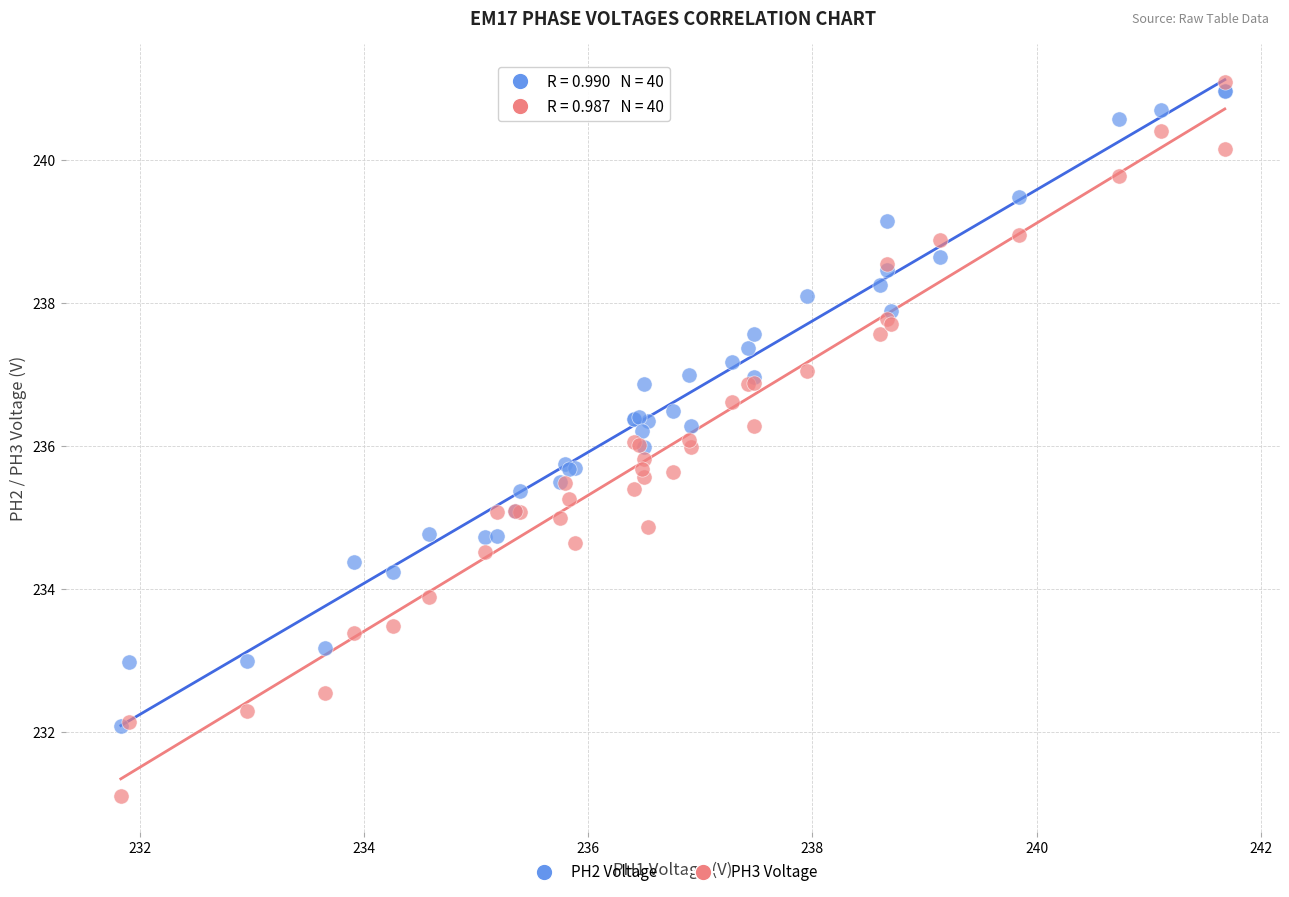

Which series reaches the maximum Y coordinate?

PH3 Voltage